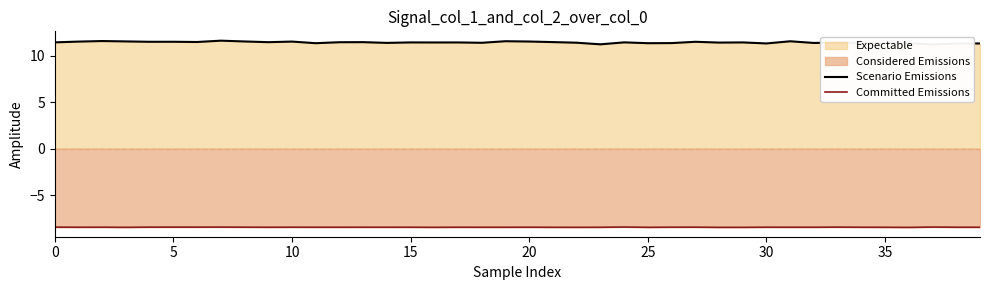

What is the highest value of the Committed Emissions series?

-8.4